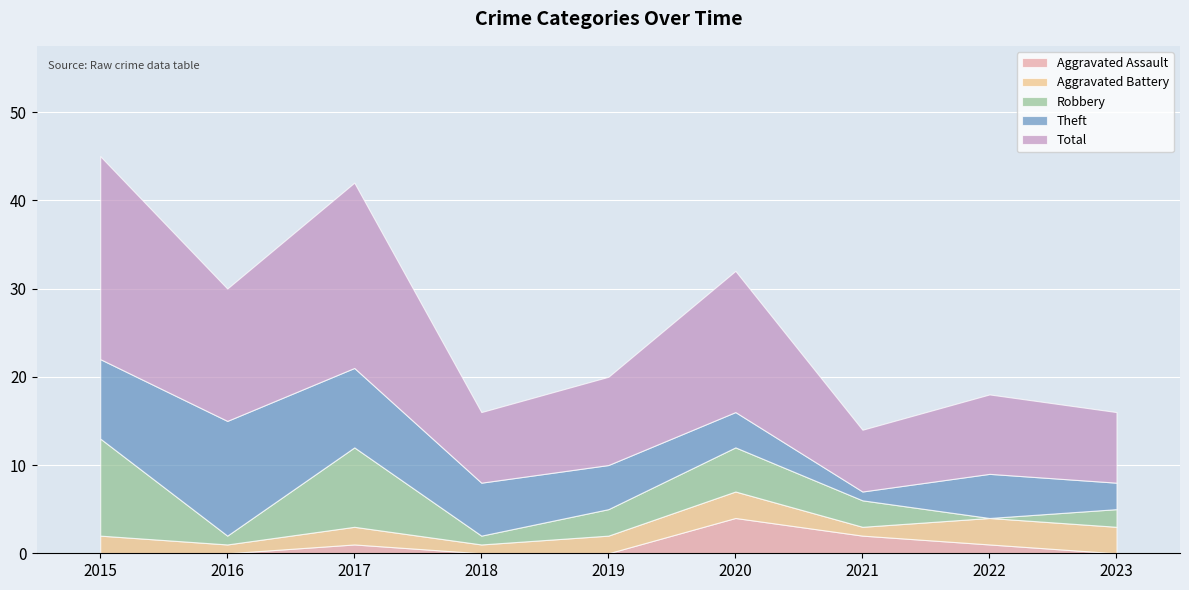

The Theft series shows 20 at 2016. True or false?

False